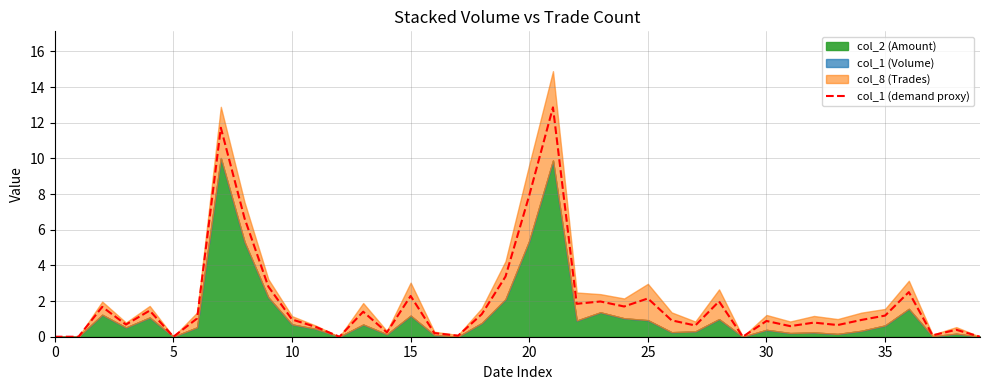

Count the number of values greater than 0.

34